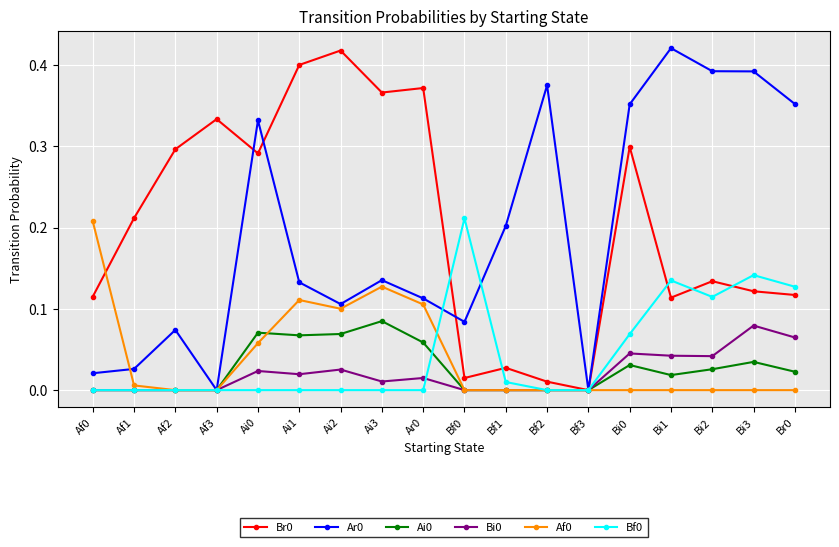

True or false: Bf0 and Bi0 cross at least once.

True